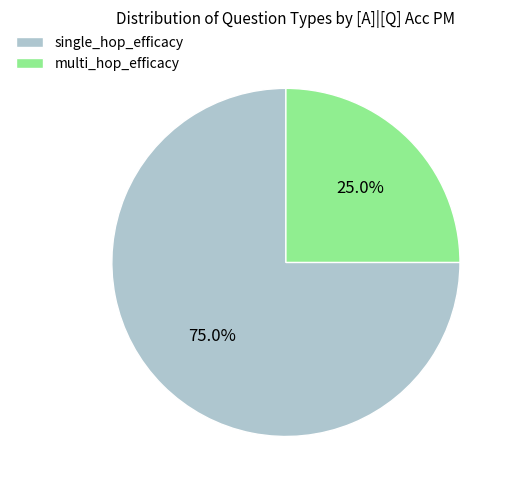

Is multi_hop_efficacy the majority of the pie?

No